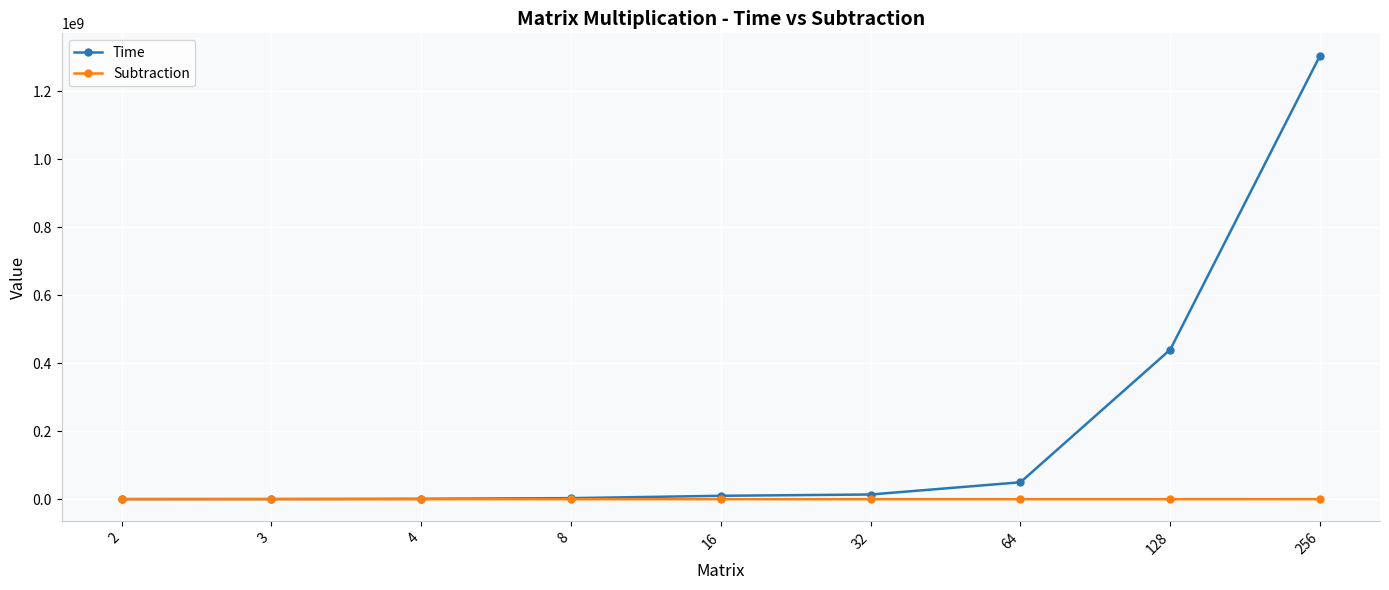

Which series has the largest range (max minus min)?

Time